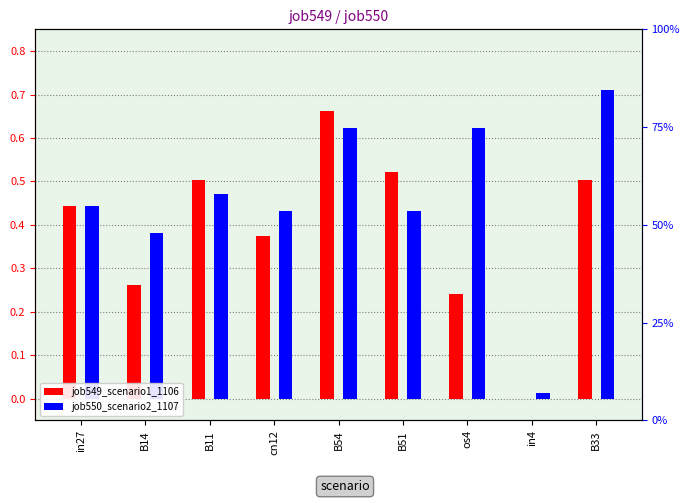

Reading left to right, what are all the values shown in this chart?

job549_scenario1_1106: 0.4	0.3	0.5	0.4	0.7	0.5	0.2	0.0	0.5
job550_scenario2_1107: 0.4	0.4	0.5	0.4	0.6	0.4	0.6	0.0	0.7